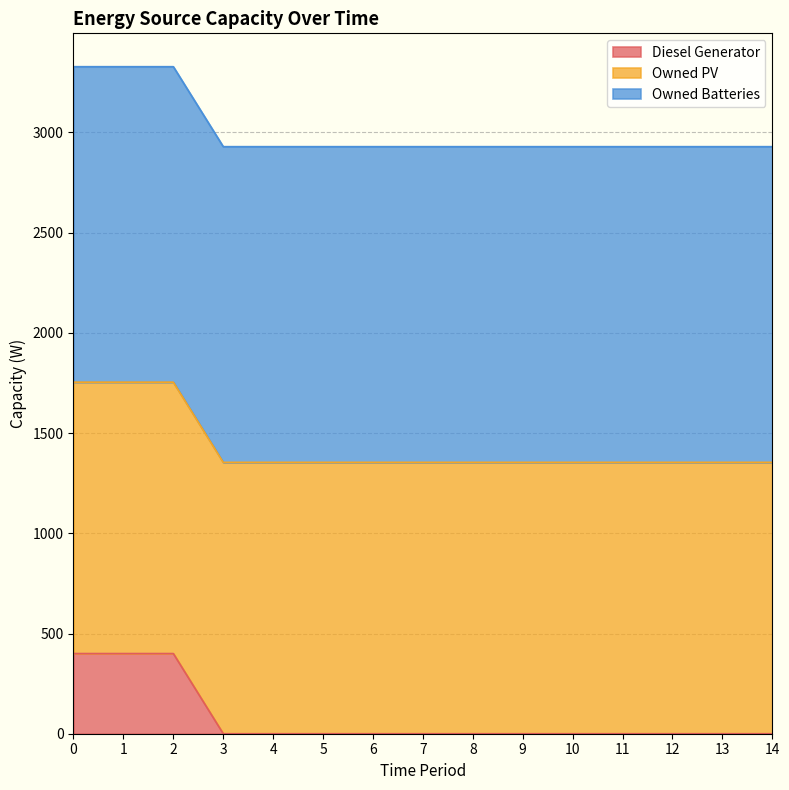

What are all the series names shown in the legend?

Diesel Generator, Owned PV, Owned Batteries